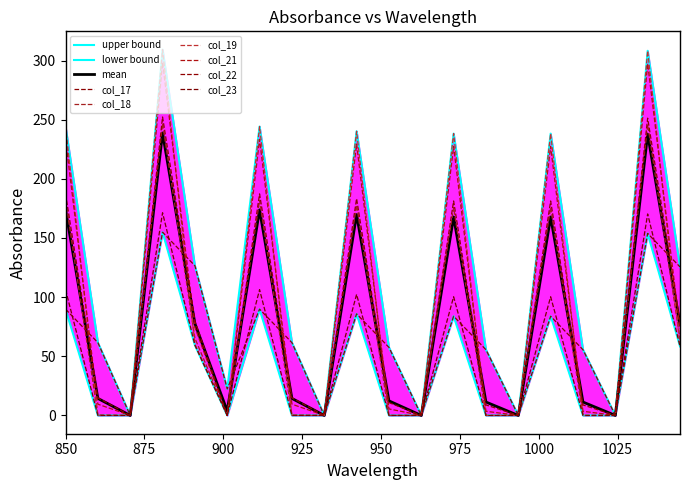

What are all the series names shown in the legend?

col_17, col_18, col_19, col_21, col_22, col_23